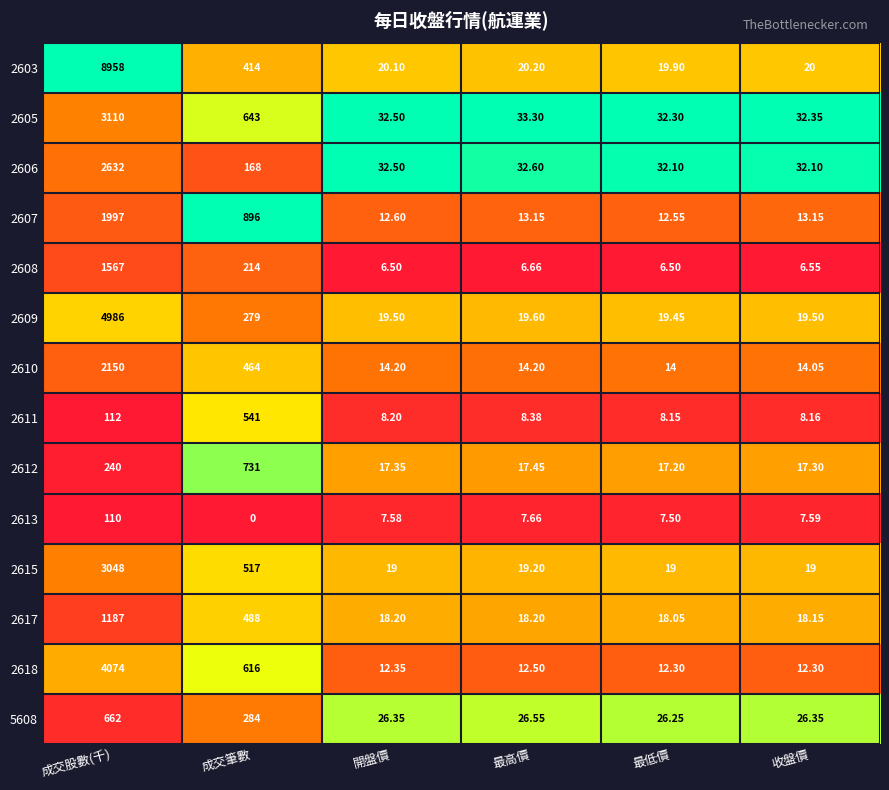

What is the spread (max minus min) of values at 最低價?

25.8